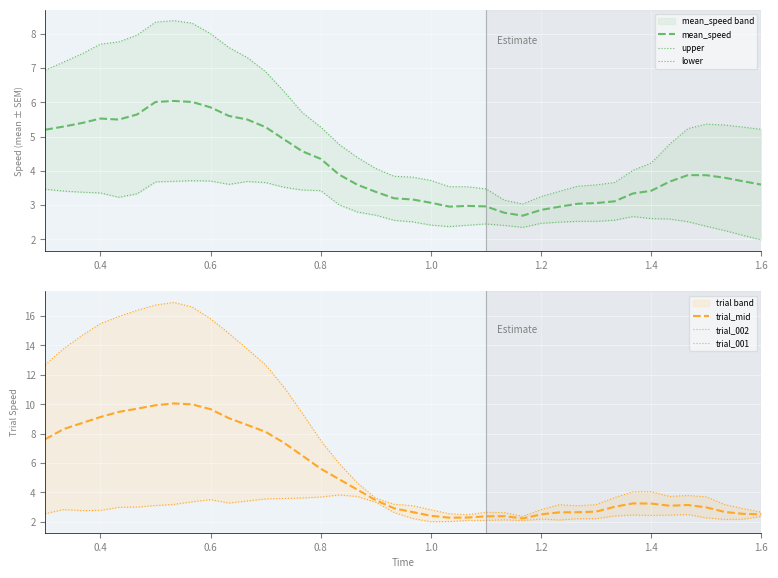

How many lines are shown in the chart?

6